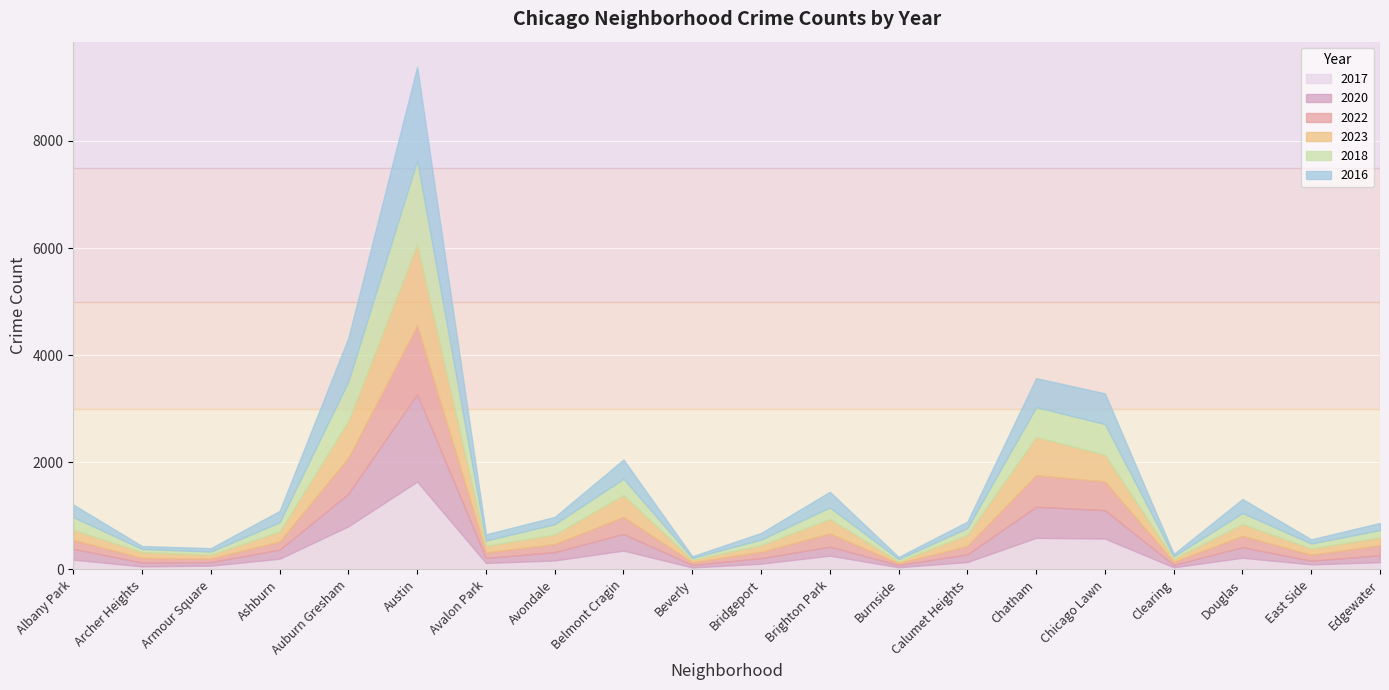

How many interior local peaks does the 2018 series have?

5